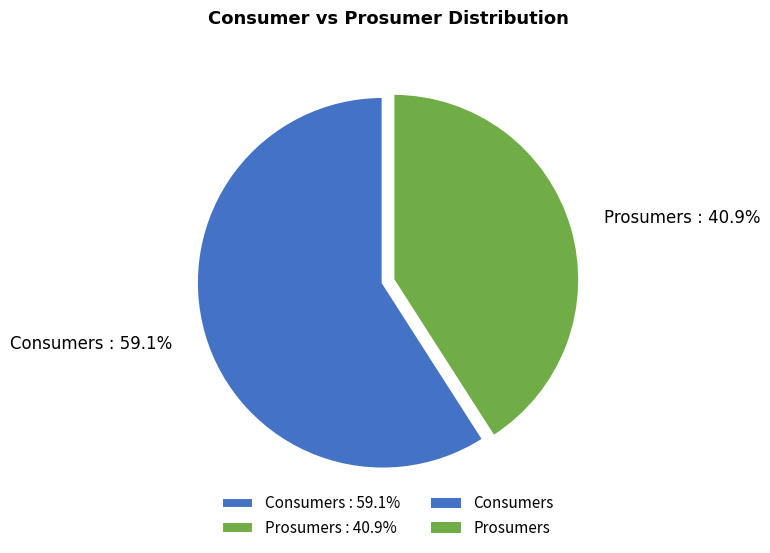

What percentage is the Prosumers slice, to the nearest percent?

41%